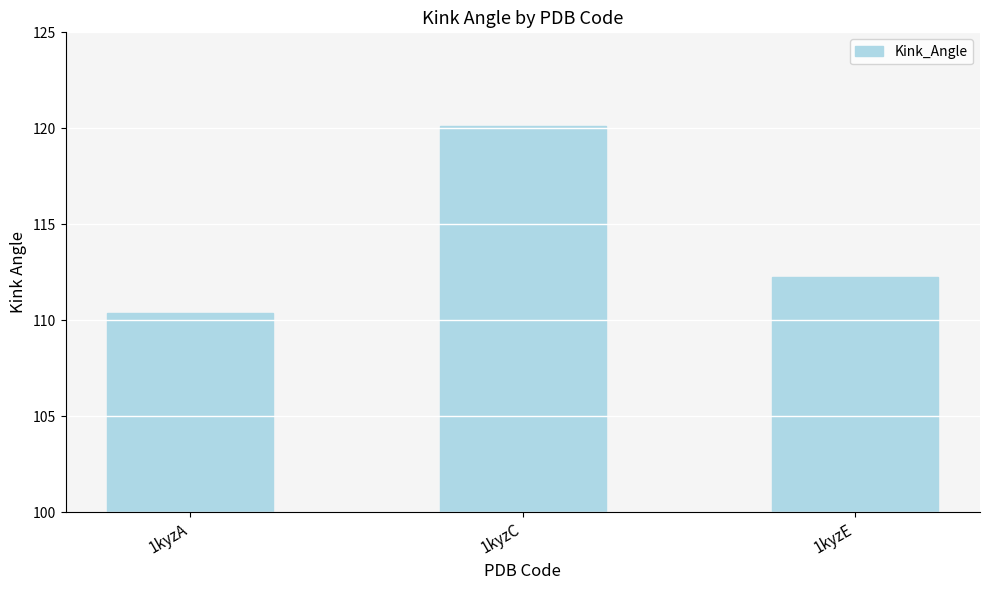

Which has a higher value, 1kyzE or 1kyzC?

1kyzC